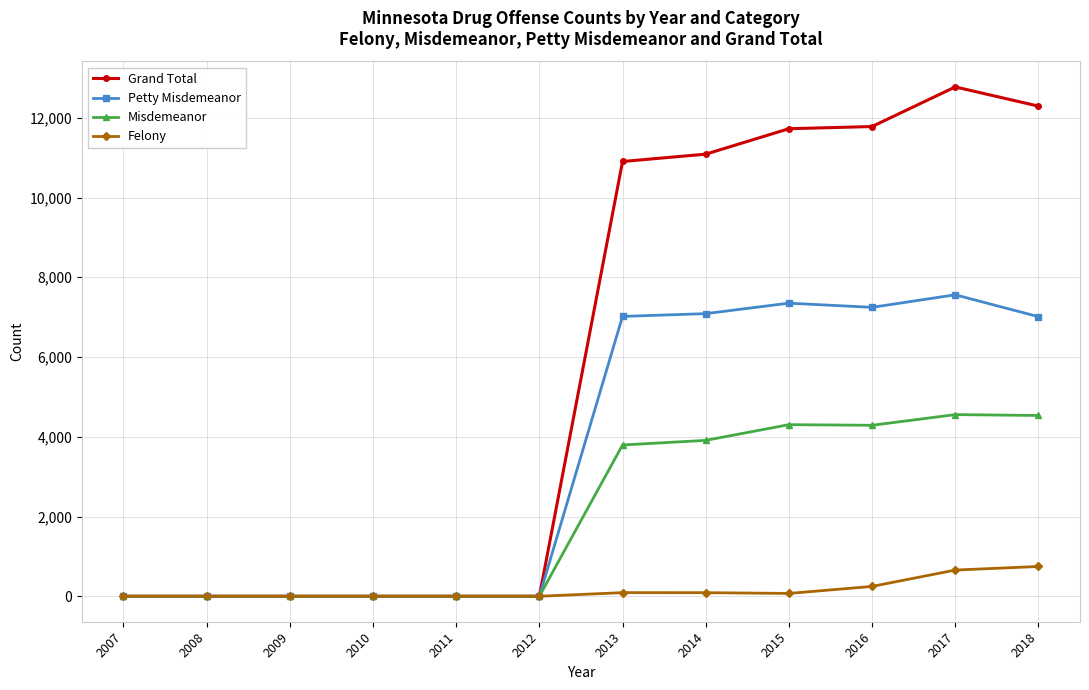

What is the difference between the maximum and second lowest values in the Felony series?

747